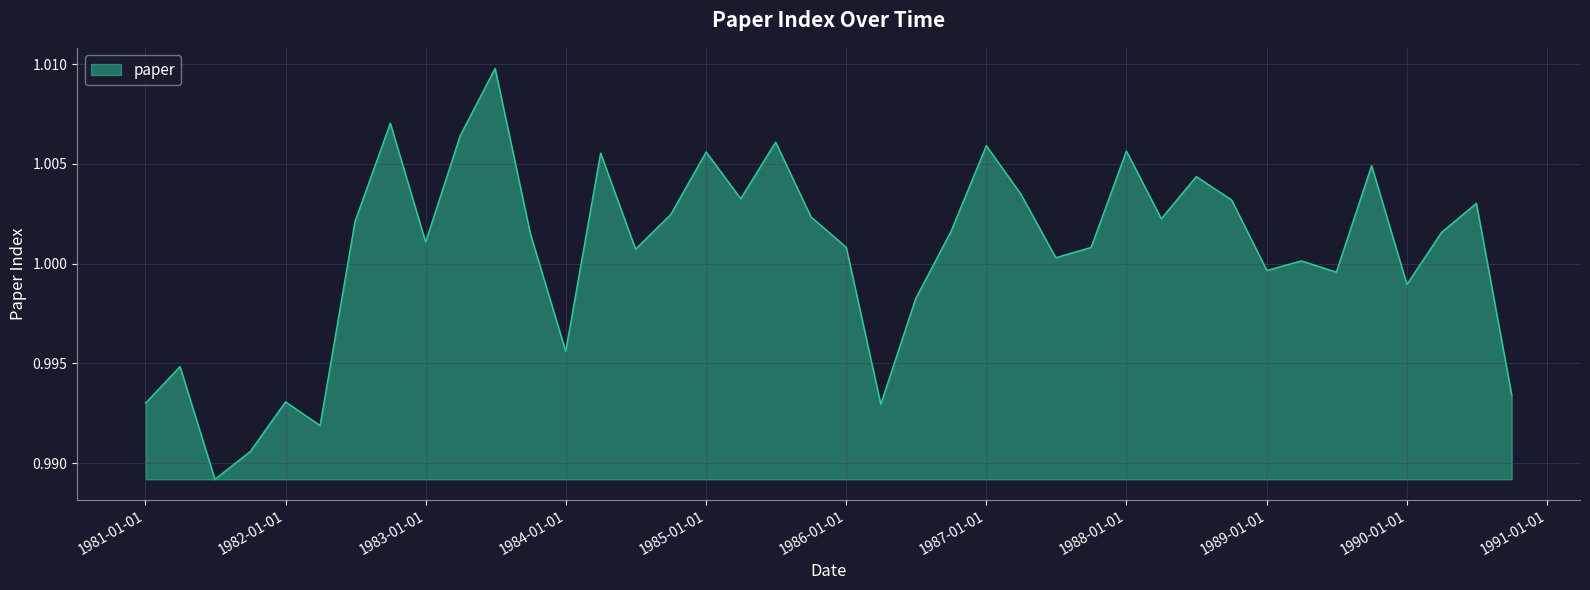

How many lines are shown in the chart?

1